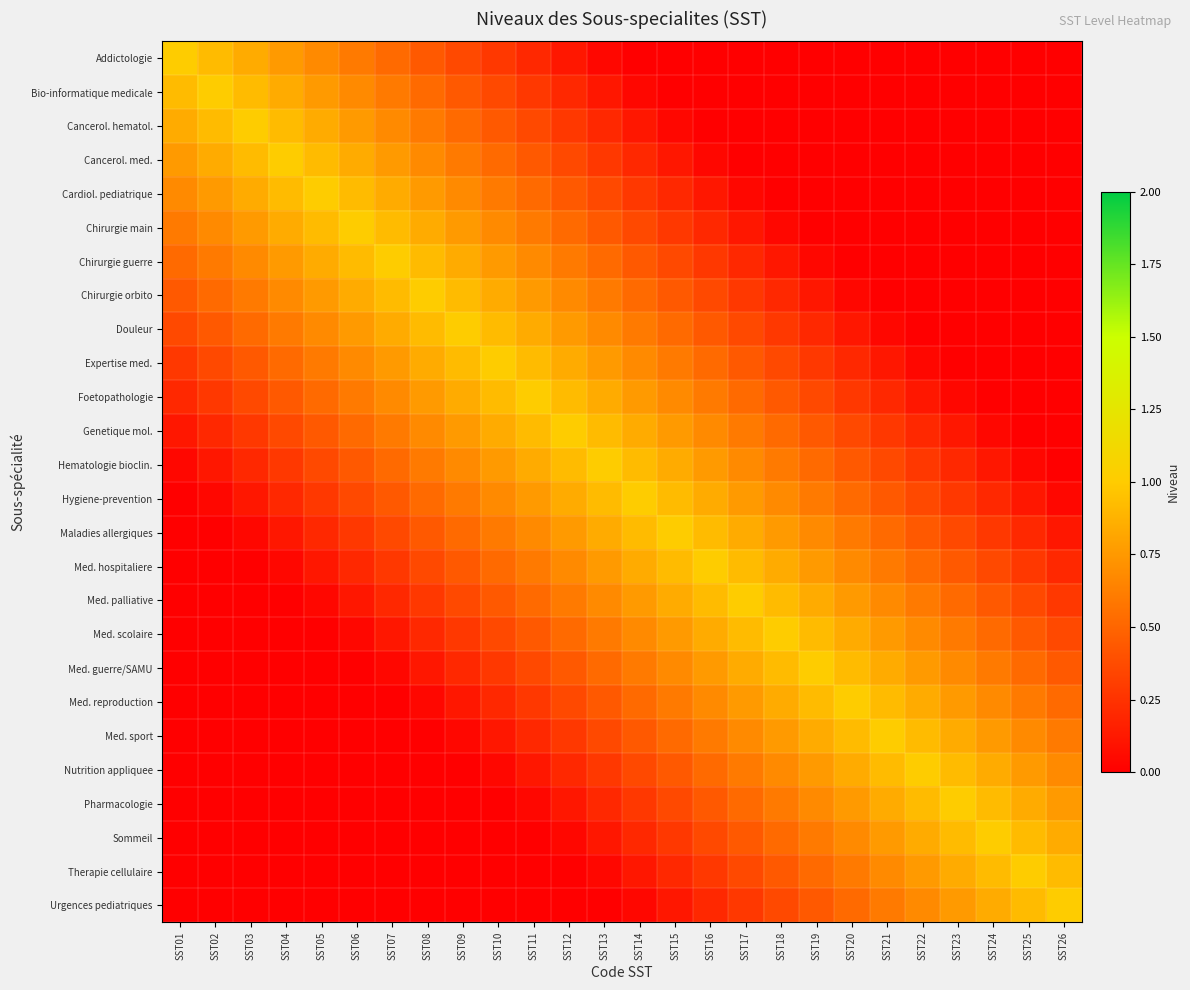

Rank the series at SST14 from highest to lowest value.

Hygiene-prevention, Hematologie bioclin., Maladies allergiques, Genetique mol., Med. hospitaliere, Foetopathologie, Med. palliative, Expertise med., Med. scolaire, Douleur, Med. guerre/SAMU, Chirurgie orbito, Med. reproduction, Chirurgie guerre, Med. sport, Chirurgie main, Nutrition appliquee, Cardiol. pediatrique, Pharmacologie, Cancerol. med., Sommeil, Cancerol. hematol., Therapie cellulaire, Bio-informatique medicale, Urgences pediatriques, Addictologie